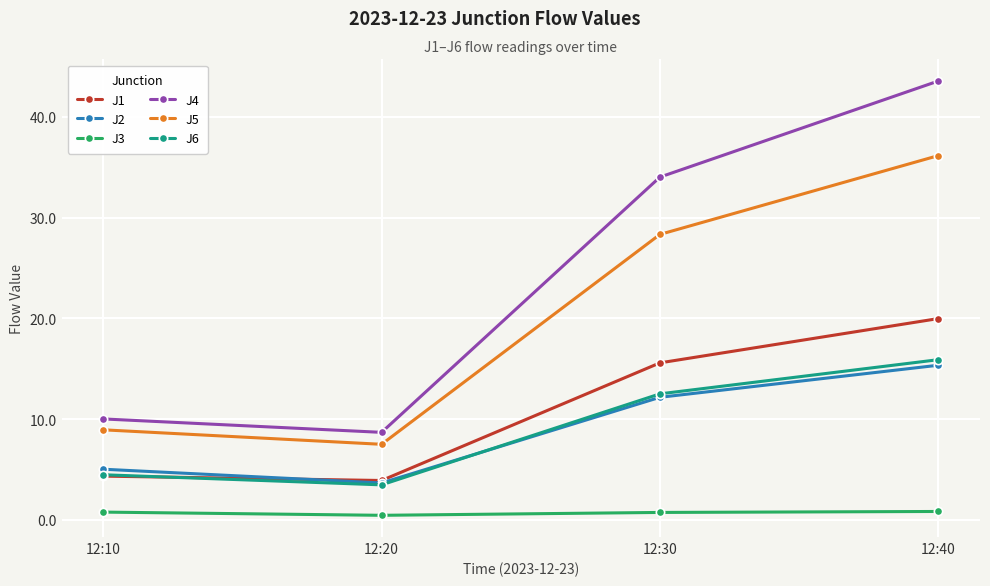

Which category has the highest value in the J4 series?

12:40